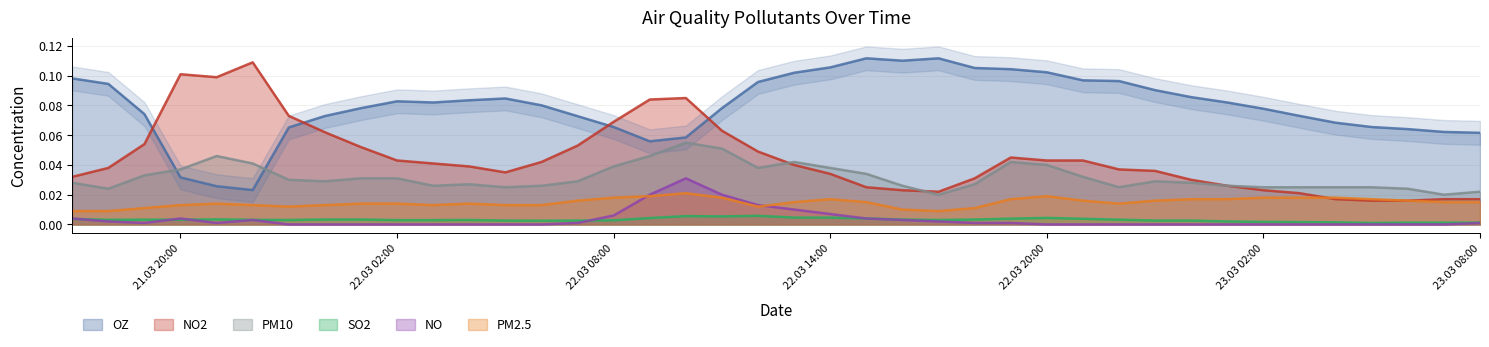

Does the chart have visible grid lines?

Yes